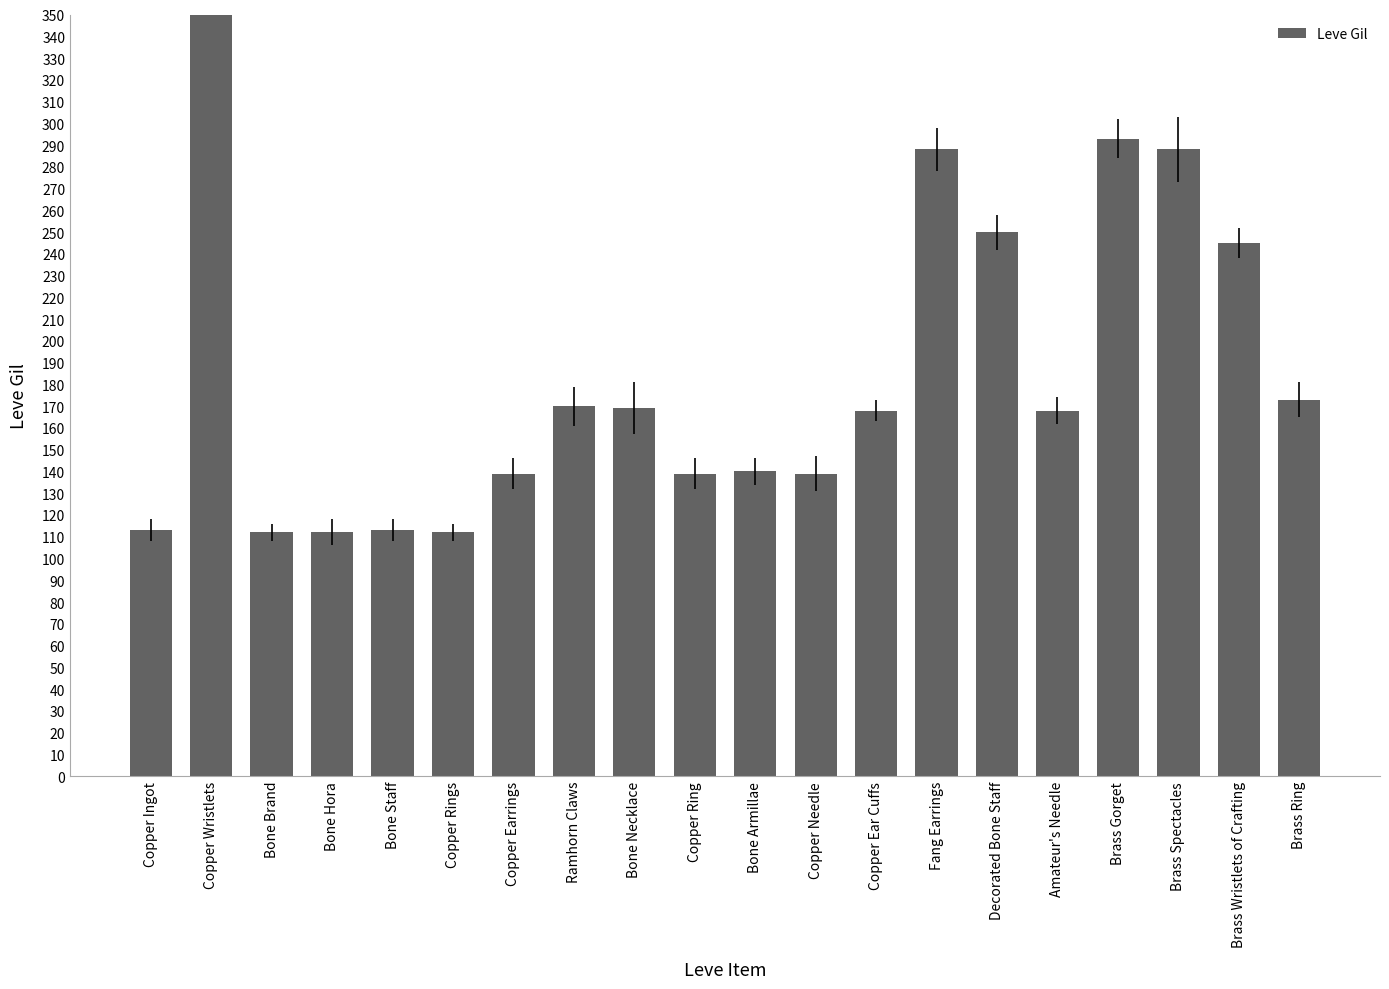

Are the bars grouped side by side (vs. stacked)?

No